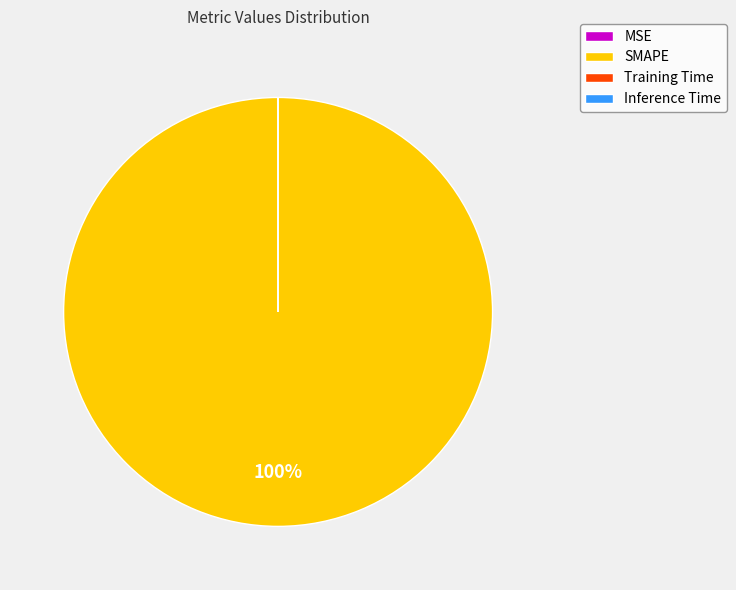

Which category has the biggest portion of the pie?

SMAPE